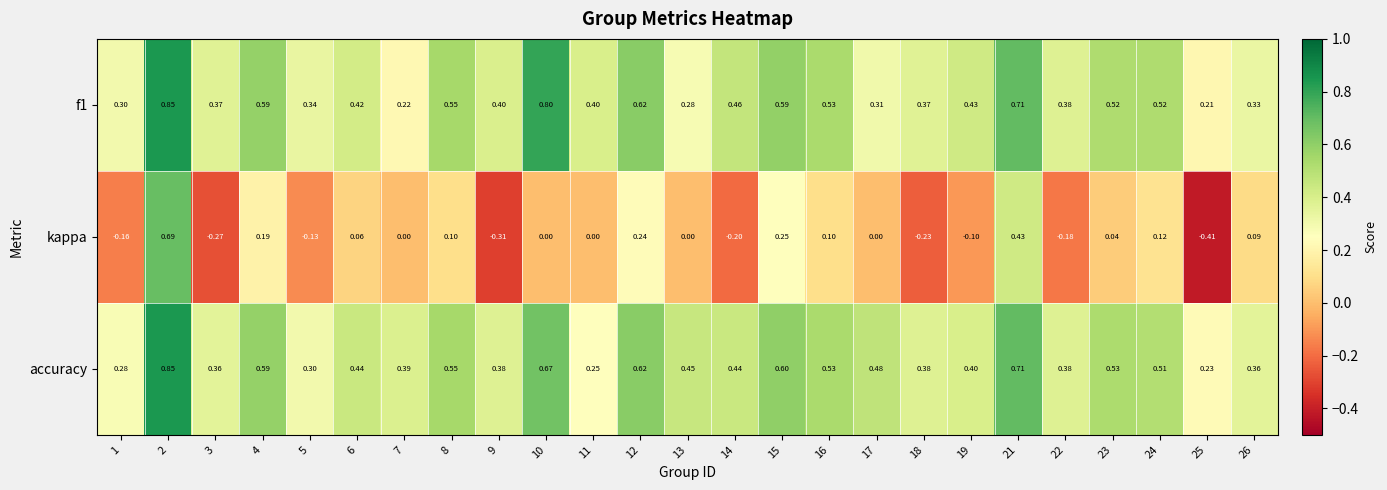

Which series has the largest total across all categories?

accuracy